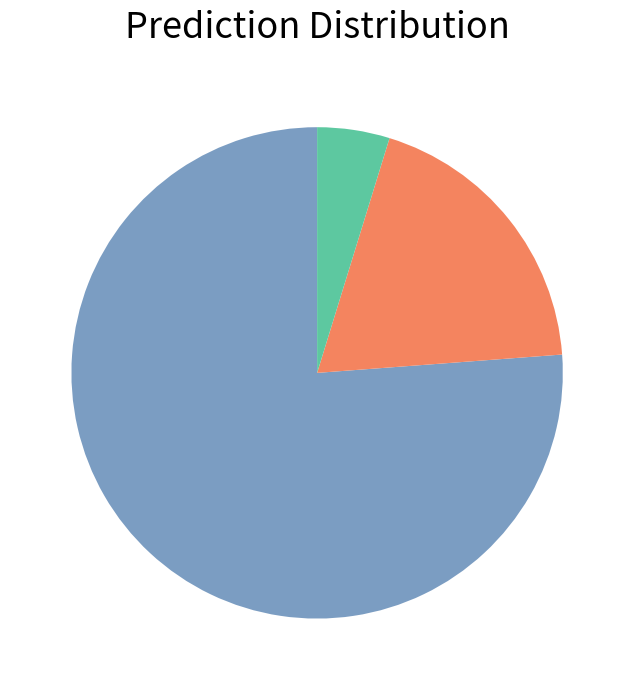

Is there any slice that represents more than half of the pie?

Yes